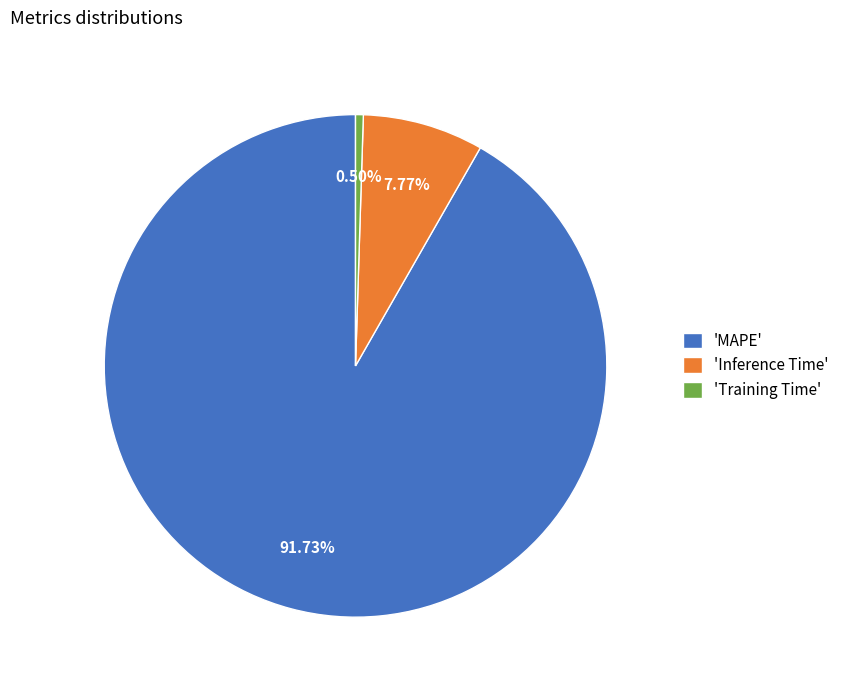

To the nearest percent, what is the difference between the largest and smallest slice percentages?

91%